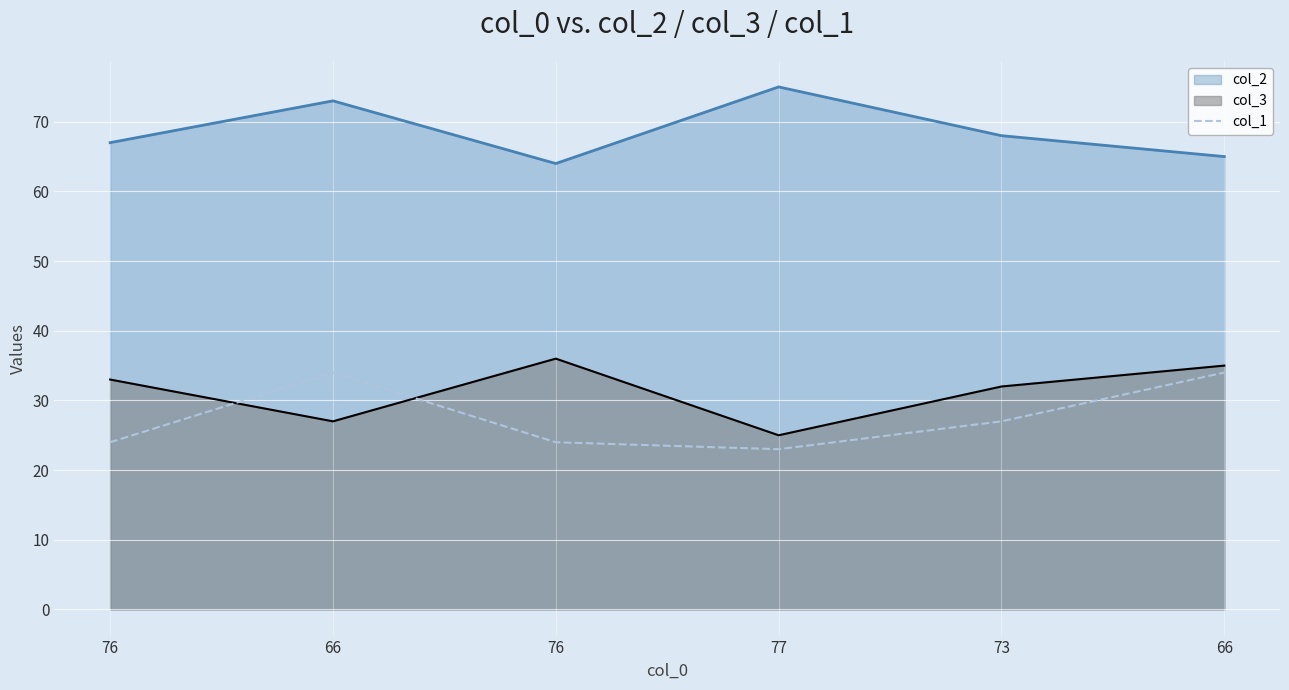

Reading left to right, what are all the values shown in this chart?

76=24	66=34	76=24	77=23	73=27	66=34